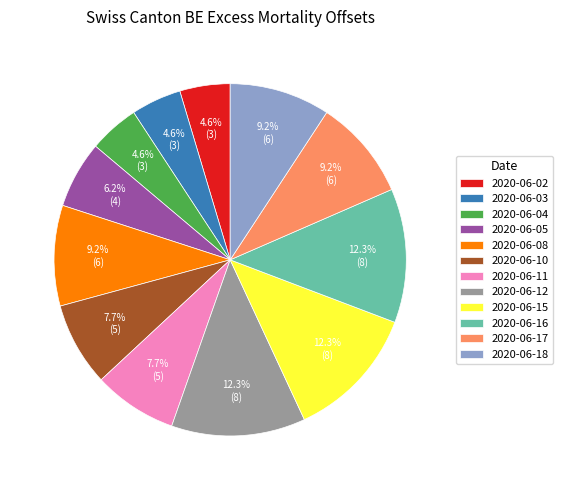

Is 2020-06-12 the majority of the pie?

No